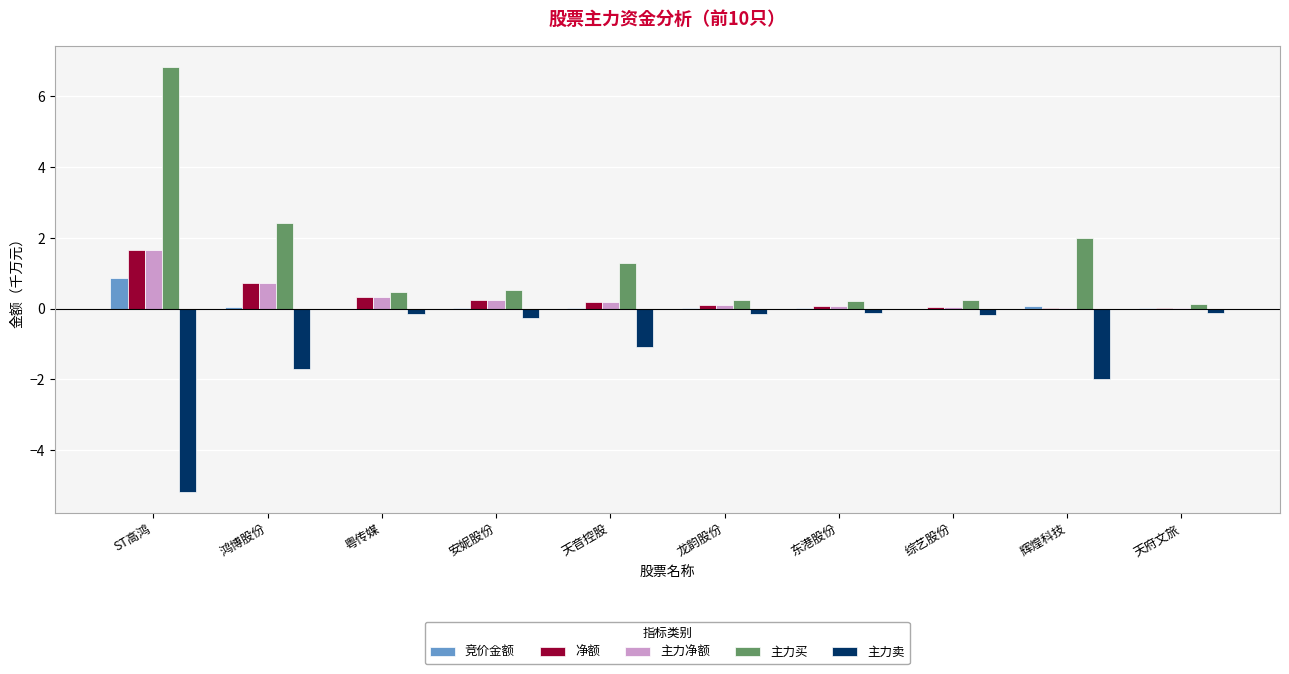

How many groups of bars are there?

10